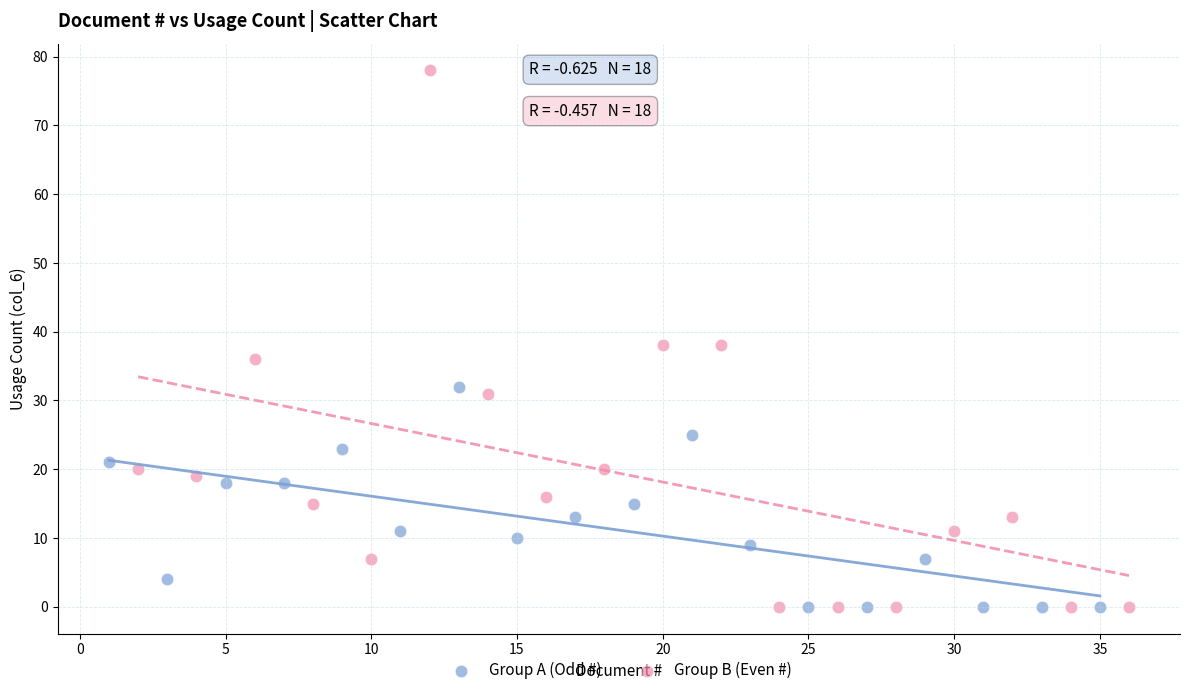

Which series has the widest spread of Y values?

Group B (Even #)